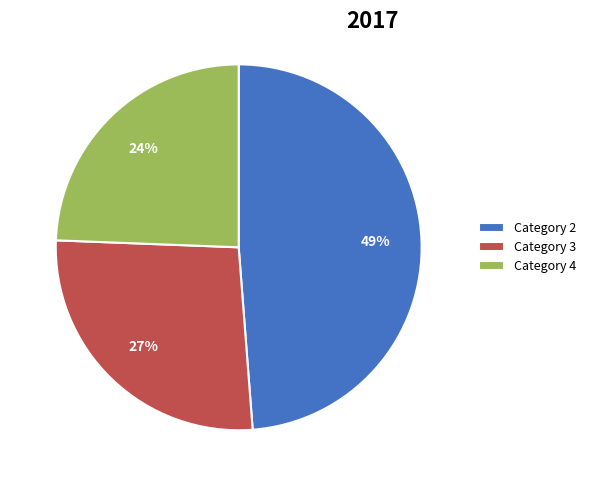

Count the number of slices in the pie.

3